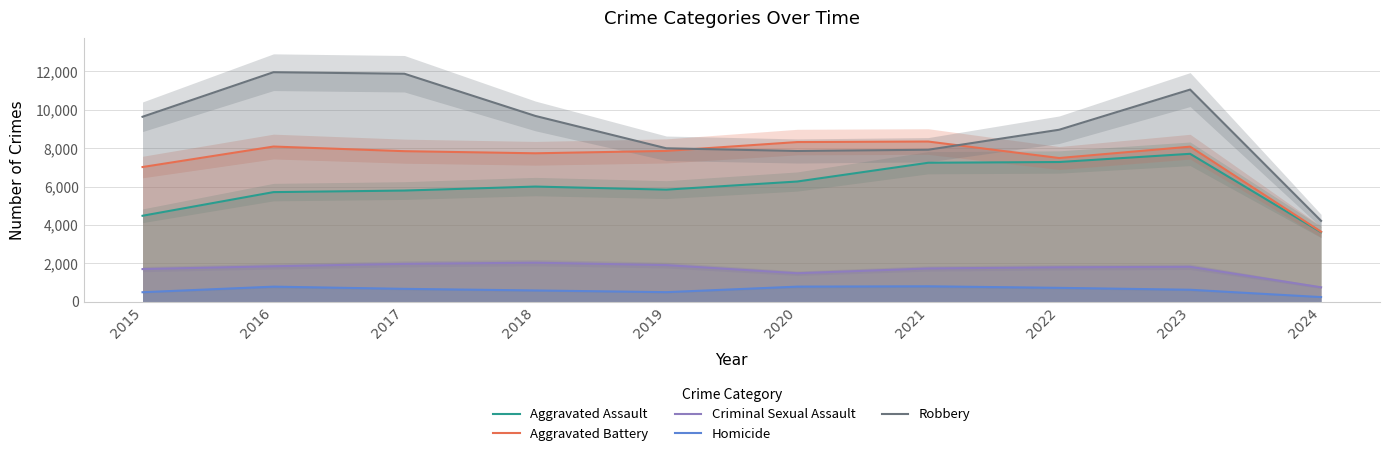

What is the value of the Criminal Sexual Assault point at the 2nd from the left?

1849